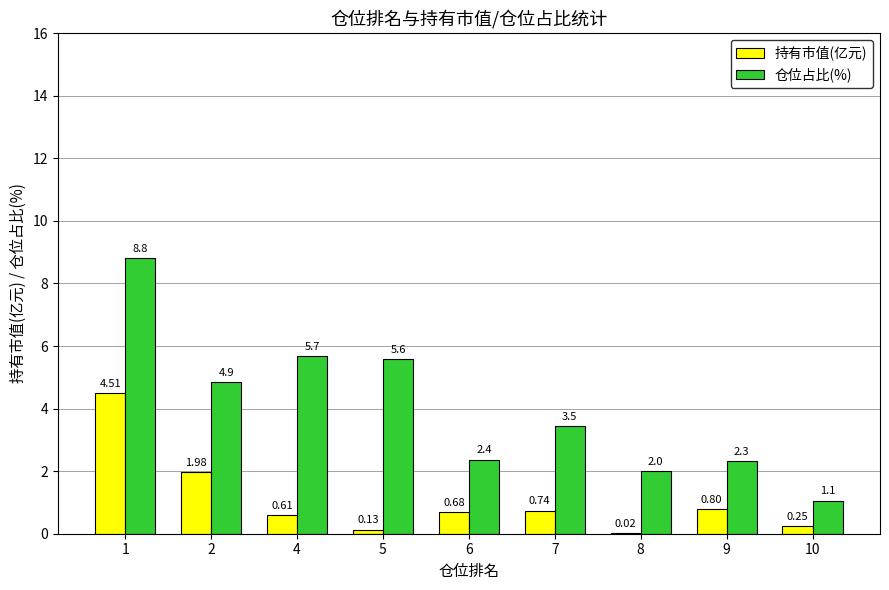

How many distinct data groups are displayed?

2